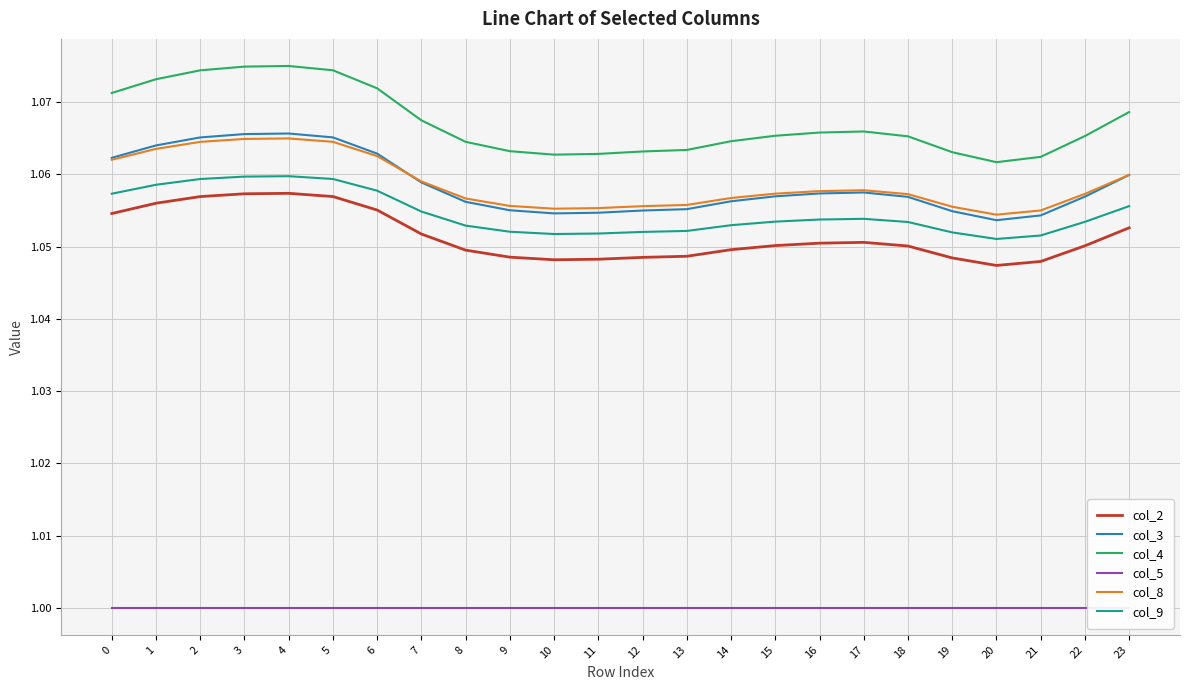

Reading left to right, list all the values displayed in this chart.

col_2: 0=1.1	1=1.1	2=1.1	3=1.1	4=1.1	5=1.1	6=1.1	7=1.1	8=1.0	9=1.0	10=1.0	11=1.0	12=1.0	13=1.0	14=1.0	15=1.1	16=1.1	17=1.1	18=1.1	19=1.0	20=1.0	21=1.0	22=1.1	23=1.1
col_3: 0=1.1	1=1.1	2=1.1	3=1.1	4=1.1	5=1.1	6=1.1	7=1.1	8=1.1	9=1.1	10=1.1	11=1.1	12=1.1	13=1.1	14=1.1	15=1.1	16=1.1	17=1.1	18=1.1	19=1.1	20=1.1	21=1.1	22=1.1	23=1.1
col_4: 0=1.1	1=1.1	2=1.1	3=1.1	4=1.1	5=1.1	6=1.1	7=1.1	8=1.1	9=1.1	10=1.1	11=1.1	12=1.1	13=1.1	14=1.1	15=1.1	16=1.1	17=1.1	18=1.1	19=1.1	20=1.1	21=1.1	22=1.1	23=1.1
col_5: 0=1.0	1=1.0	2=1.0	3=1.0	4=1.0	5=1.0	6=1.0	7=1.0	8=1.0	9=1.0	10=1.0	11=1.0	12=1.0	13=1.0	14=1.0	15=1.0	16=1.0	17=1.0	18=1.0	19=1.0	20=1.0	21=1.0	22=1.0	23=1.0
col_8: 0=1.1	1=1.1	2=1.1	3=1.1	4=1.1	5=1.1	6=1.1	7=1.1	8=1.1	9=1.1	10=1.1	11=1.1	12=1.1	13=1.1	14=1.1	15=1.1	16=1.1	17=1.1	18=1.1	19=1.1	20=1.1	21=1.1	22=1.1	23=1.1
col_9: 0=1.1	1=1.1	2=1.1	3=1.1	4=1.1	5=1.1	6=1.1	7=1.1	8=1.1	9=1.1	10=1.1	11=1.1	12=1.1	13=1.1	14=1.1	15=1.1	16=1.1	17=1.1	18=1.1	19=1.1	20=1.1	21=1.1	22=1.1	23=1.1